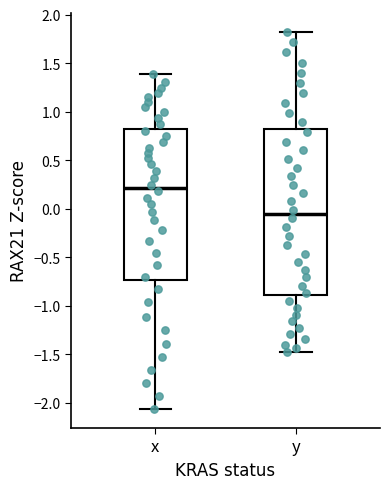

Reading left to right, read every box against the y-axis: the position of its median line, the range the box covers, and the ends of its whiskers. The values are not printed on the chart, so give them approximately, as read against the axis.

x: median 0.20, box -0.75 to 0.80, whiskers -2.05 to 1.40
y: median -0.05, box -0.90 to 0.80, whiskers -1.45 to 1.85